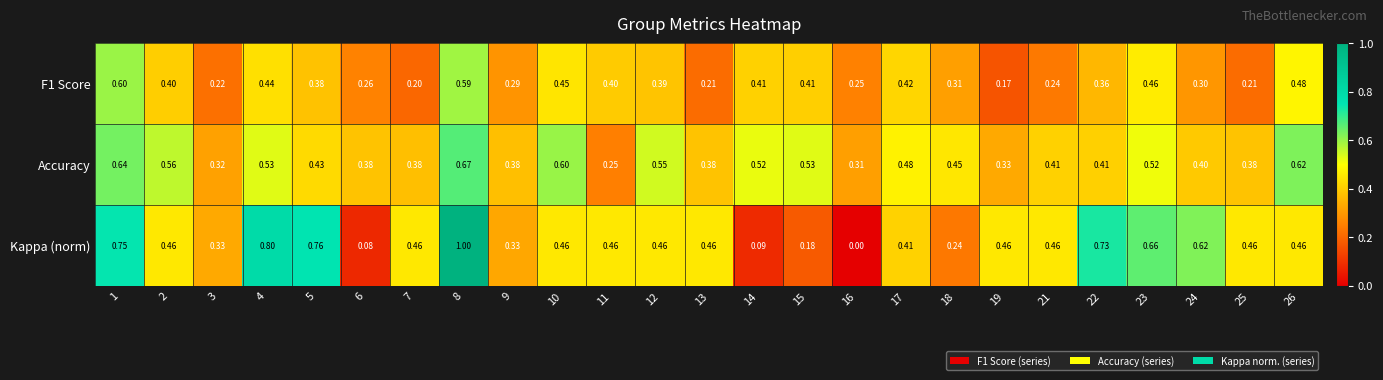

At which category does the chart reach its minimum across all series?

16